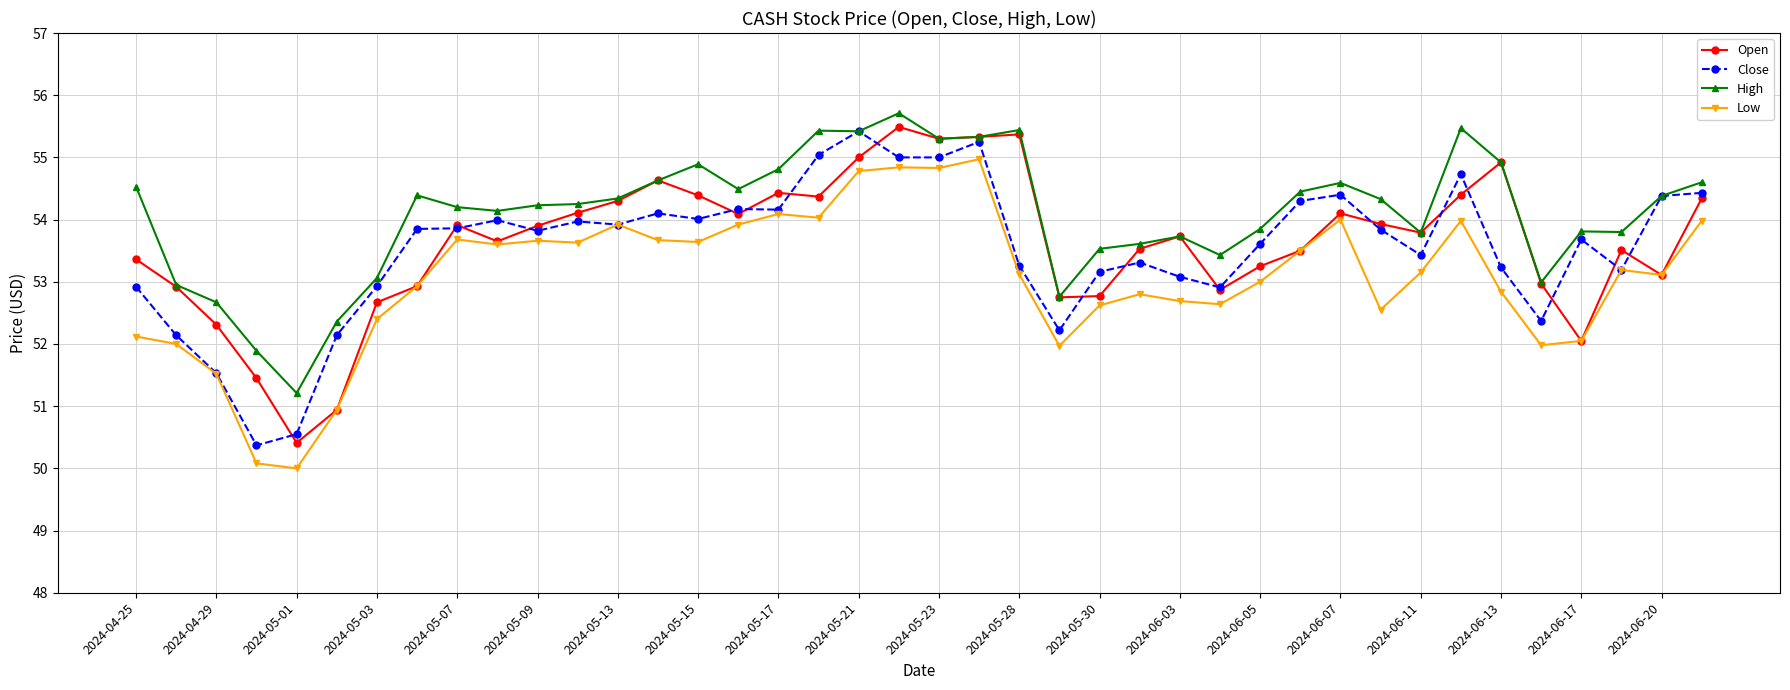

Which series has the largest total across all categories?

High